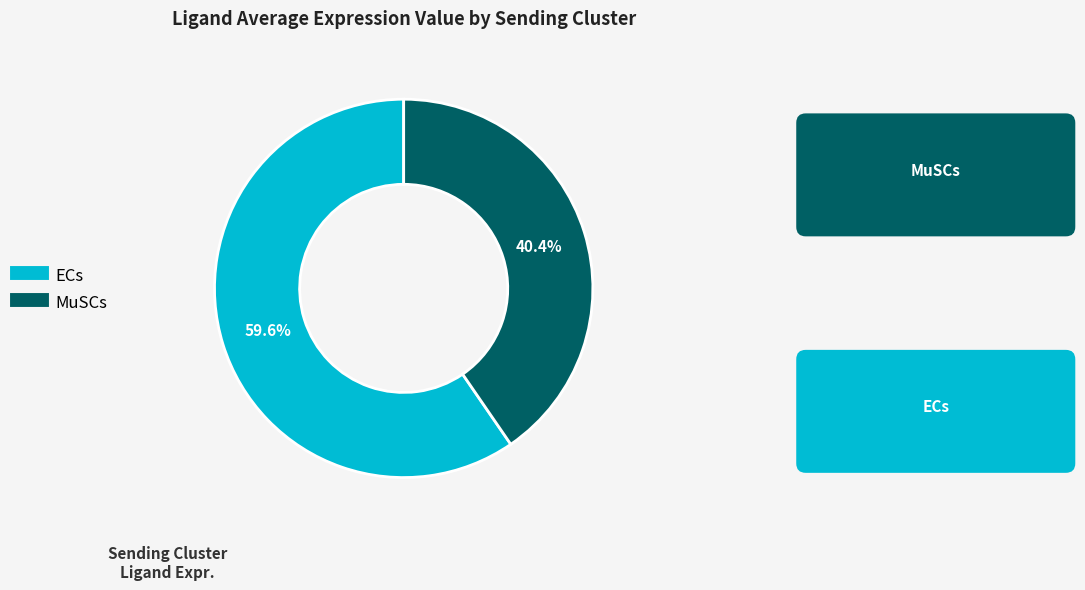

To the nearest percent, what is the combined percentage of ECs and MuSCs?

100%